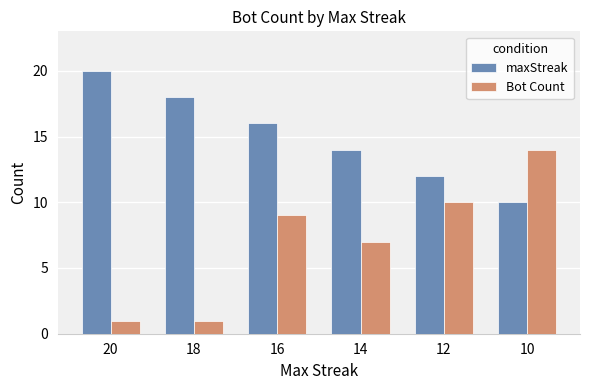

Which series has the largest range (max minus min)?

Bot Count